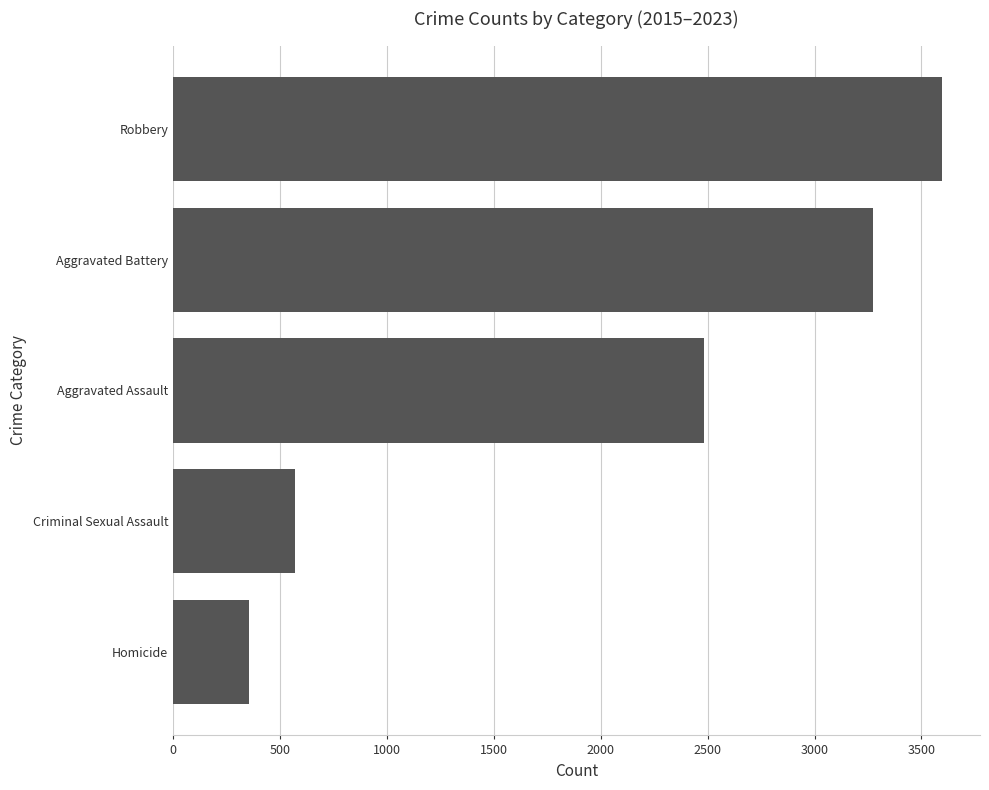

Are the bars horizontal?

Yes